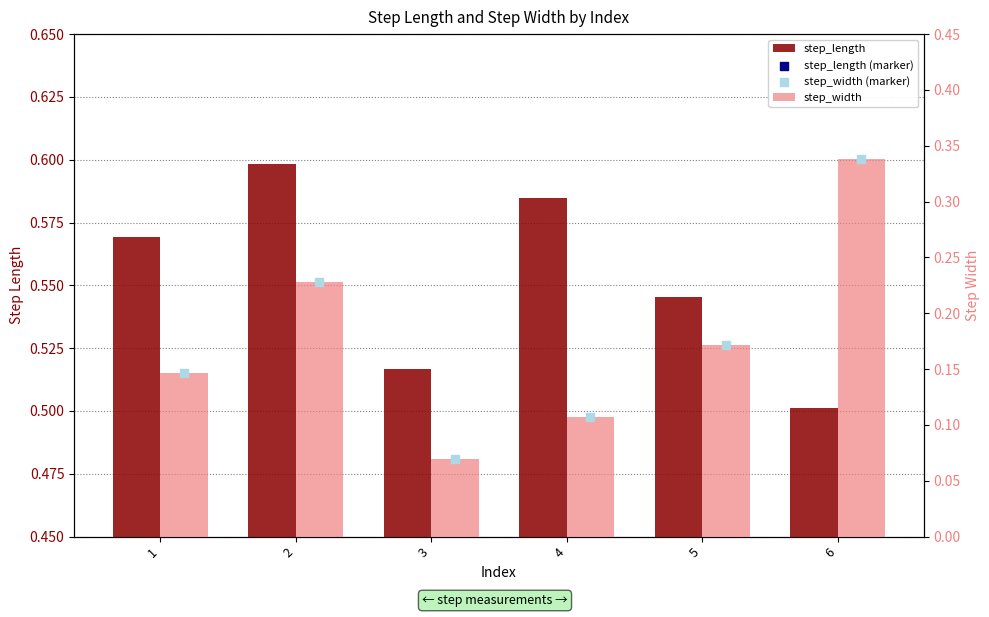

What are all the series names shown in the legend?

step_length, step_width, step_length (marker), step_width (marker)